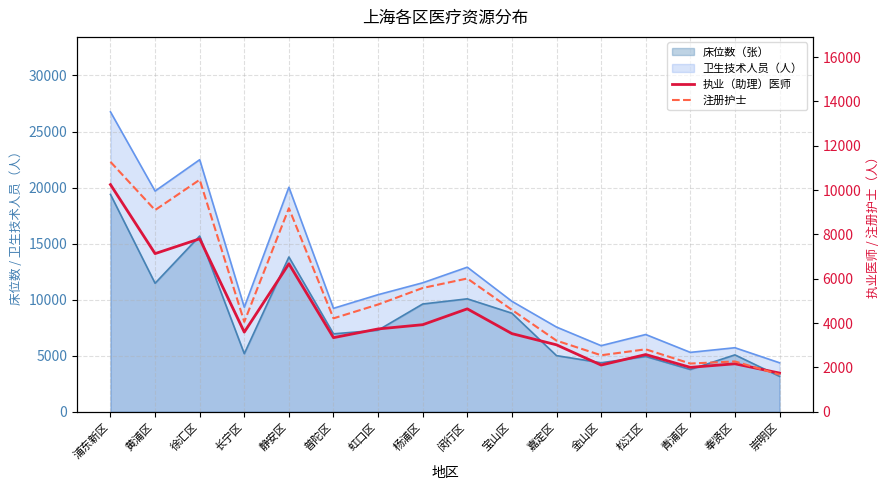

Which series changed the most between 黄浦区 and 崇明区?

注册护士